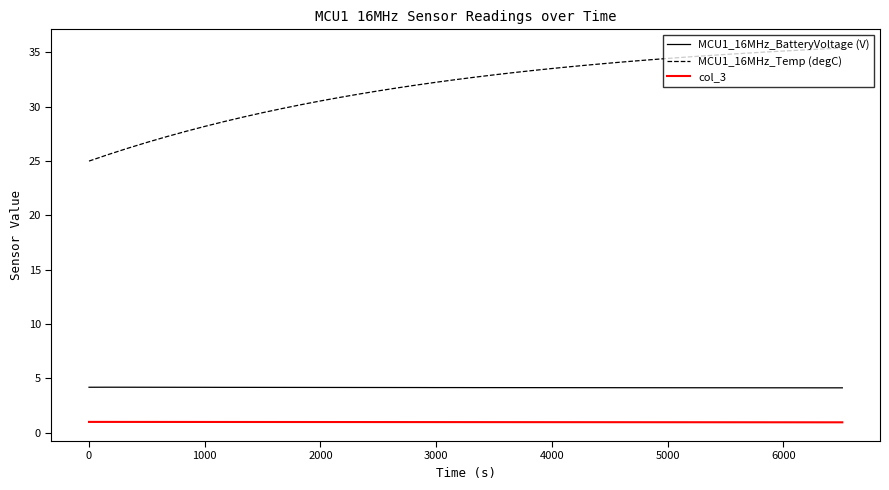

What is the highest value of the MCU1_16MHz_Temp (degC) series?

35.4